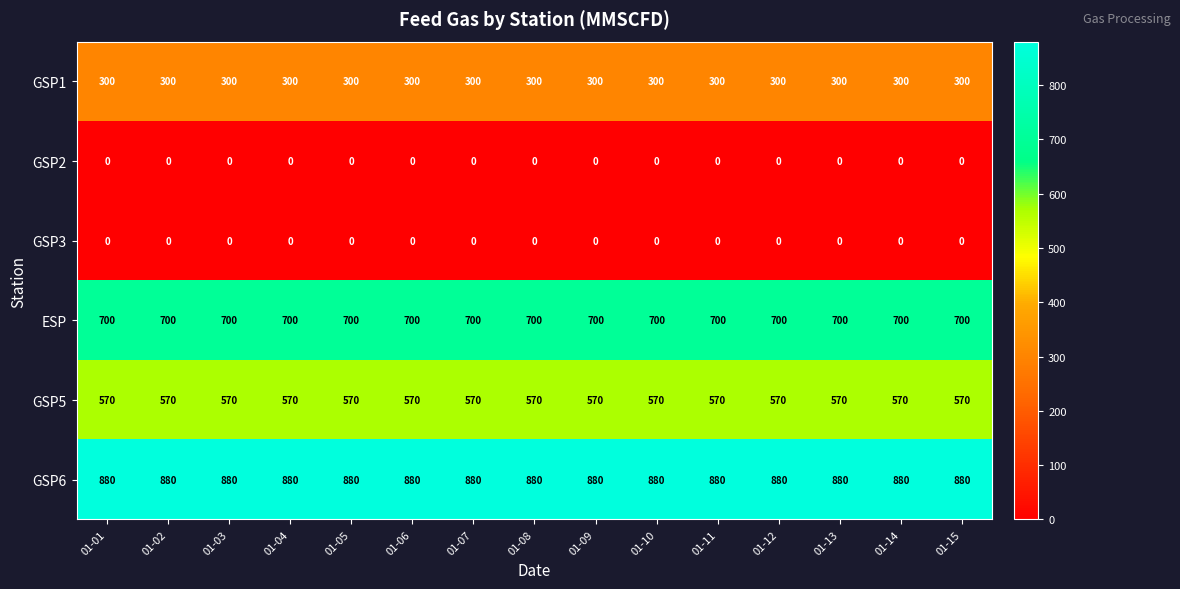

What is the sum of all GSP6 values?

13200